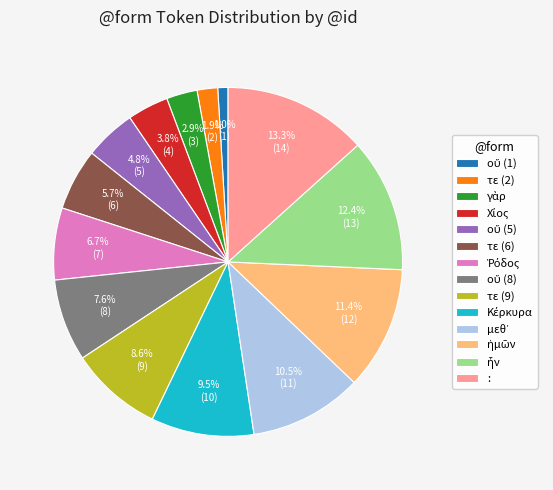

Is there any slice that represents more than half of the pie?

No